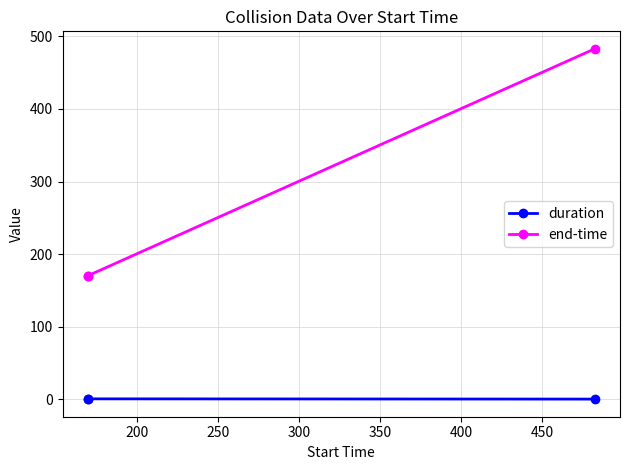

Which series has the largest range (max minus min)?

end-time